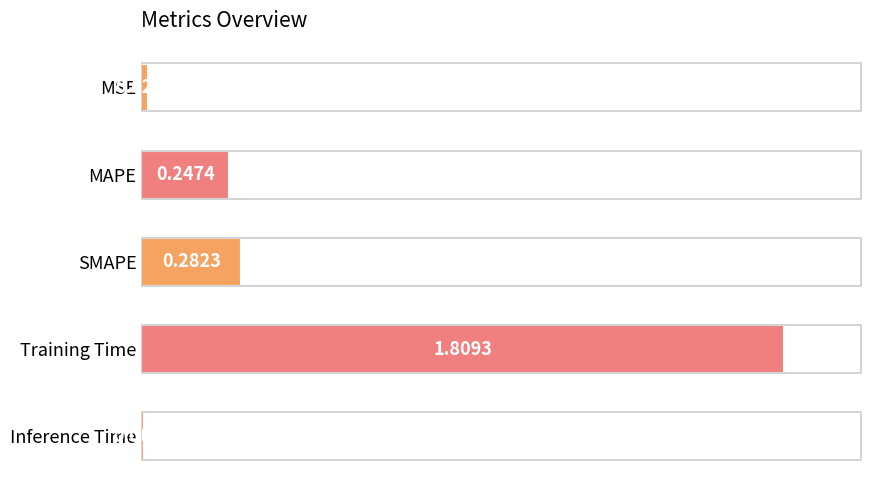

List the labels in order of value, largest first.

Training Time, SMAPE, MAPE, MSE, Inference Time